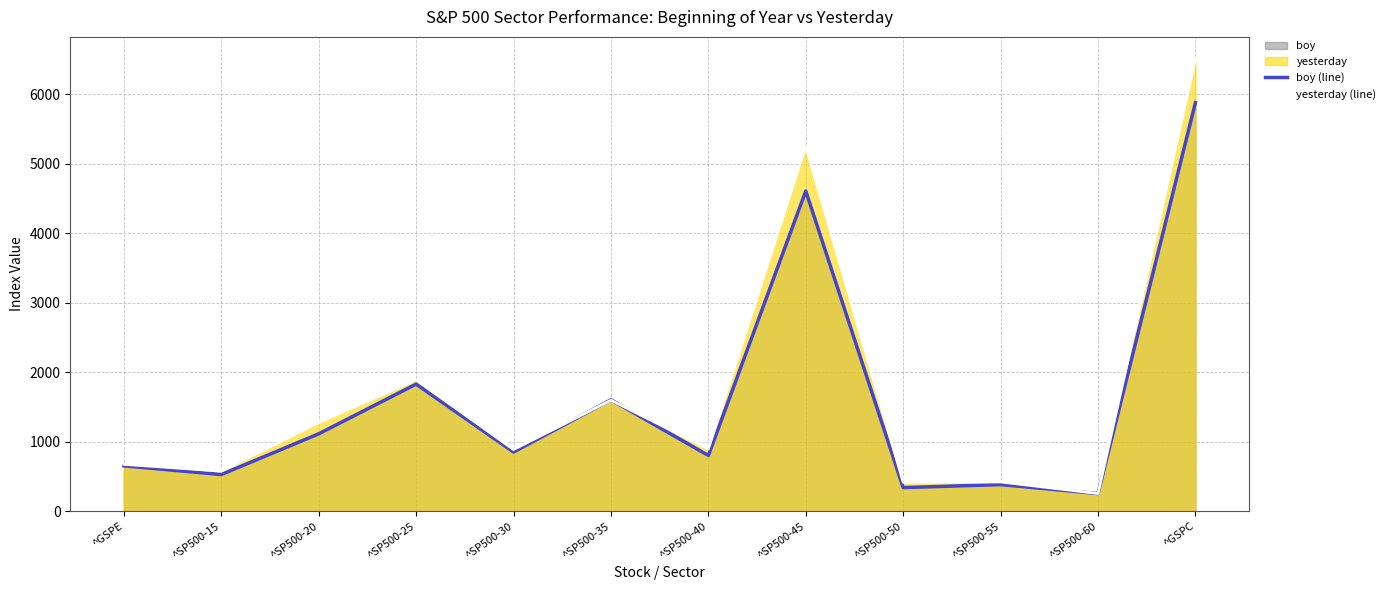

How many interior local valleys does the yesterday (line) series have?

5